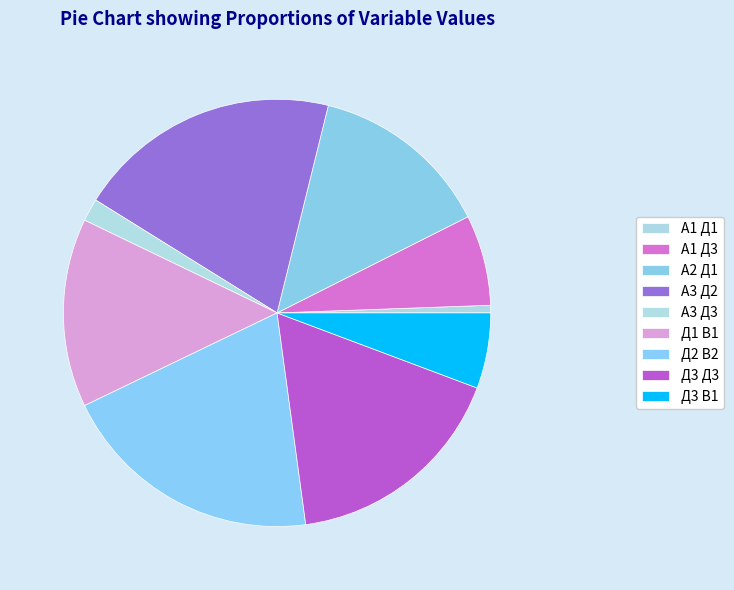

Is it true that Д3 Д3 is 17% of the pie?

True